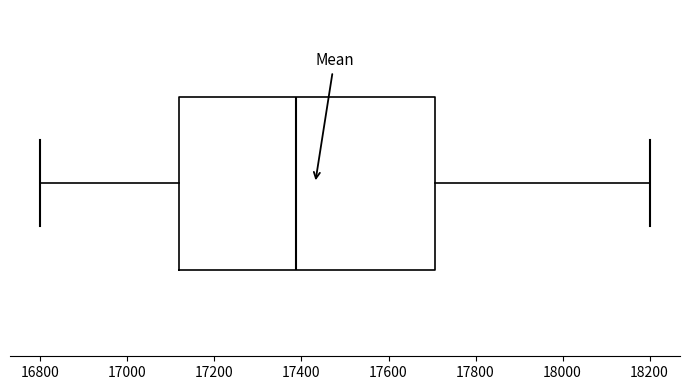

Transcribe this box plot: give where the median line is, the range the box spans, and where the two whiskers end, as read against the x-axis. The values are not printed on the chart, so give them approximately, as read against the axis.

median 17380, box 17120 to 17700, whiskers 16800 to 18200